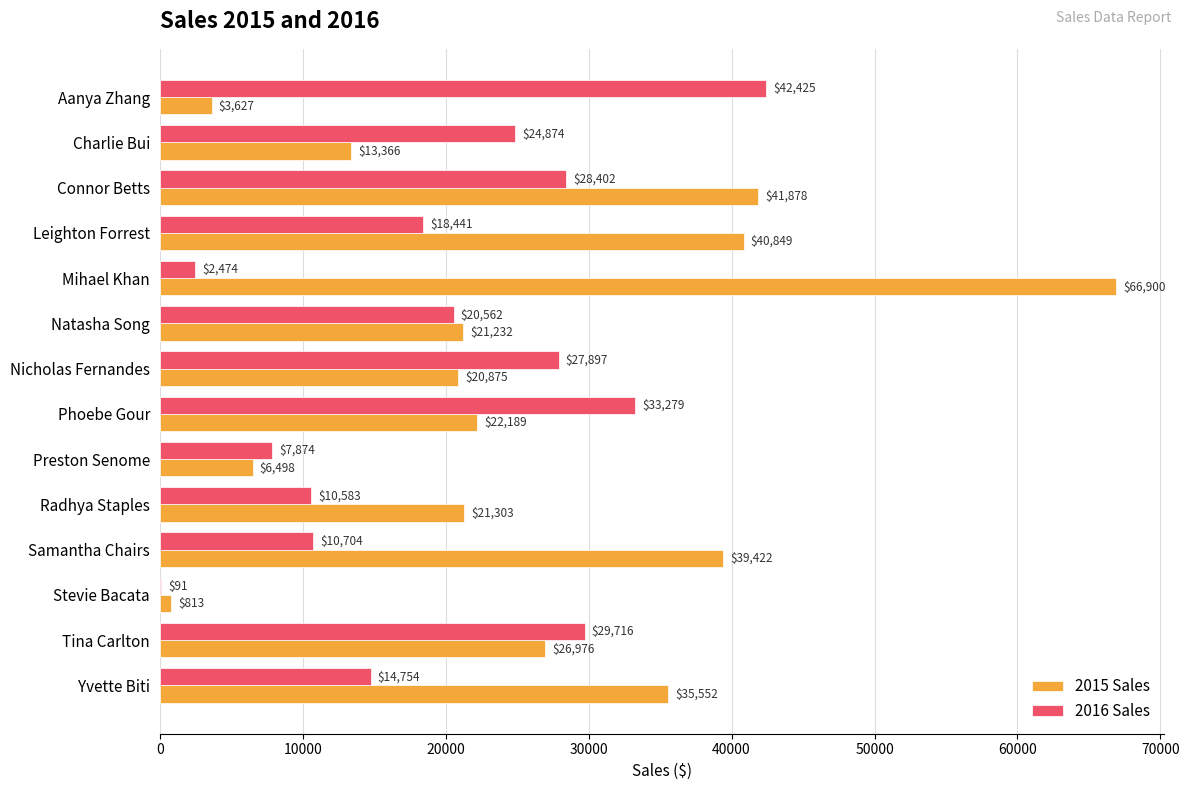

The value of 2016 Sales at Yvette Biti is 14754.2. True or false?

True